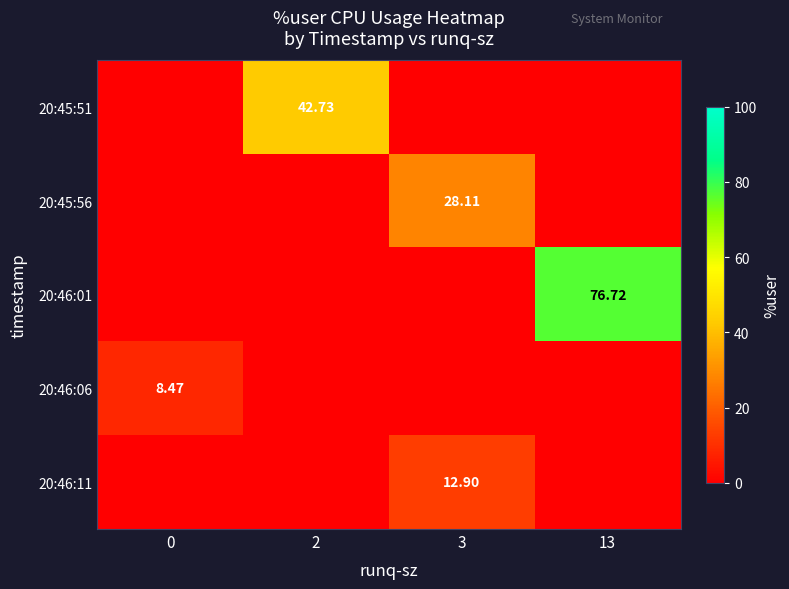

How many data points in 20:45:56 are above 0?

1